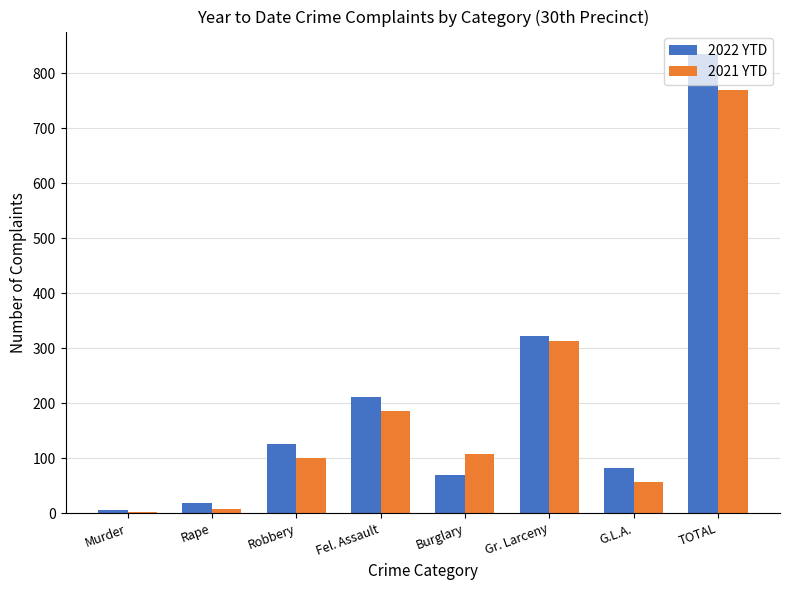

At which category is the sum across all series the highest?

TOTAL